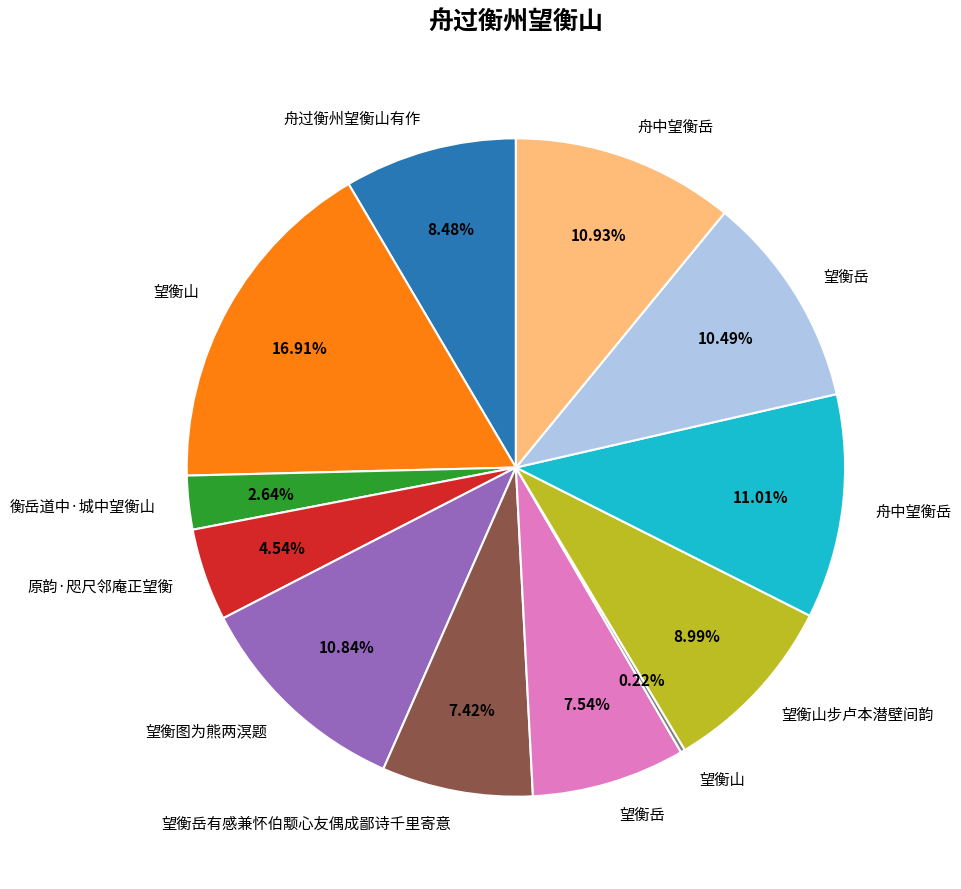

Is there any slice that represents more than half of the pie?

No